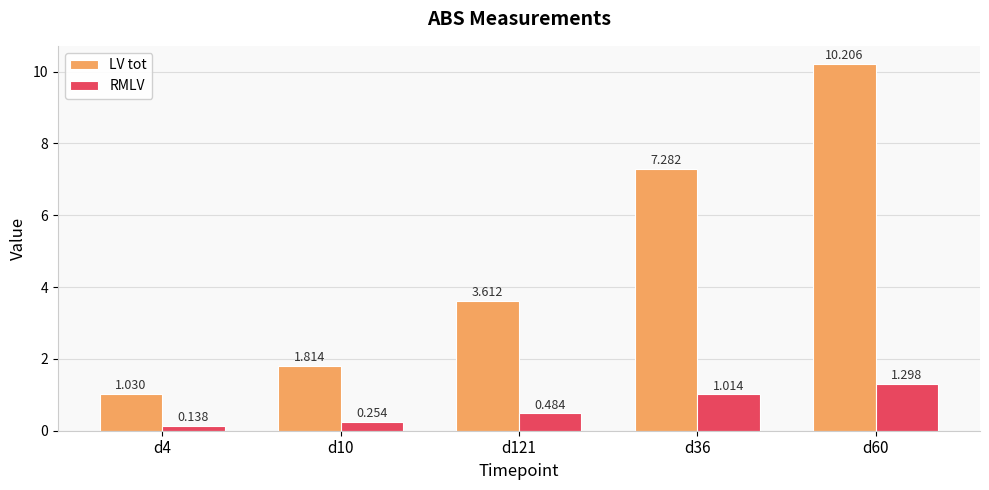

List the labels in order of LV tot value, smallest first.

d4, d10, d121, d36, d60